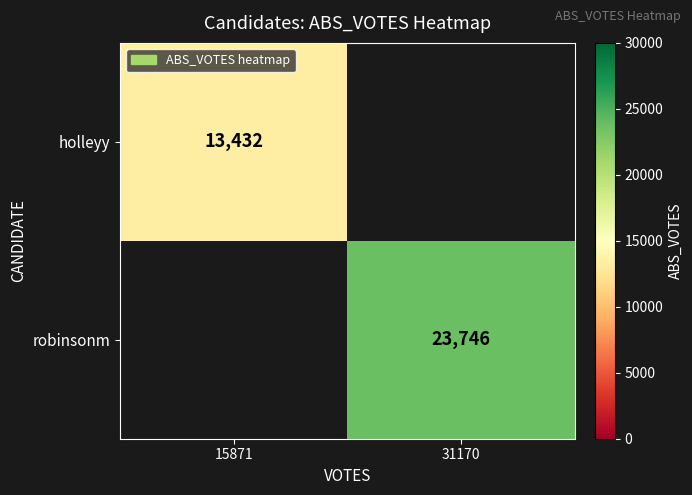

Is it true that robinsonm equals 40205 at 31170?

False